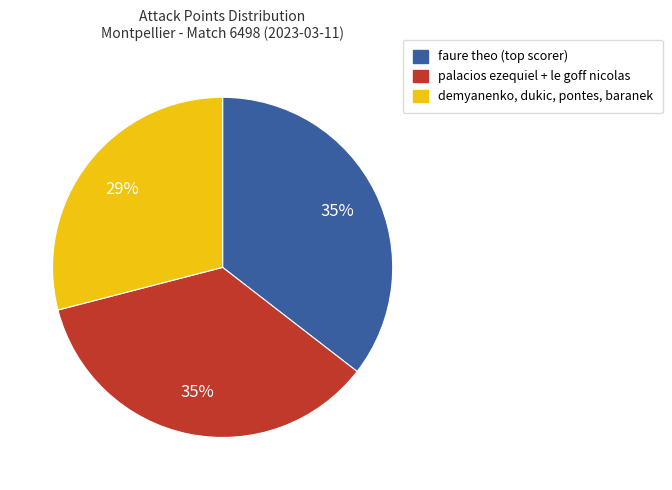

To the nearest percent, what is the difference between the largest and smallest slice percentages?

6%